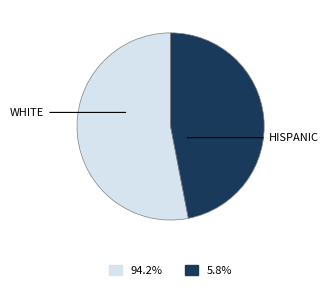

Is there a majority slice in this chart?

Yes